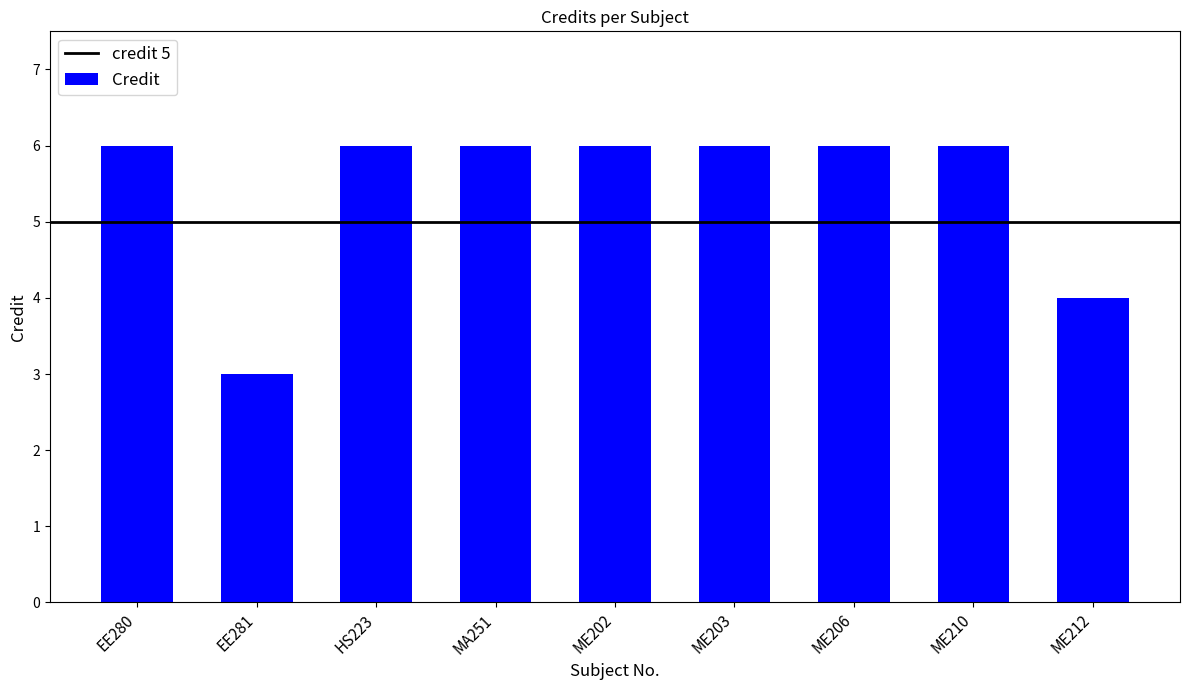

How many data points does each series have?

9